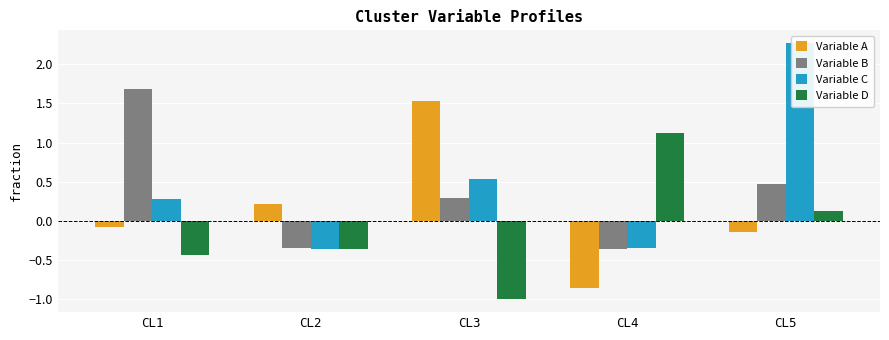

What is the value of the Variable B bar at the 3rd from the left?

0.3